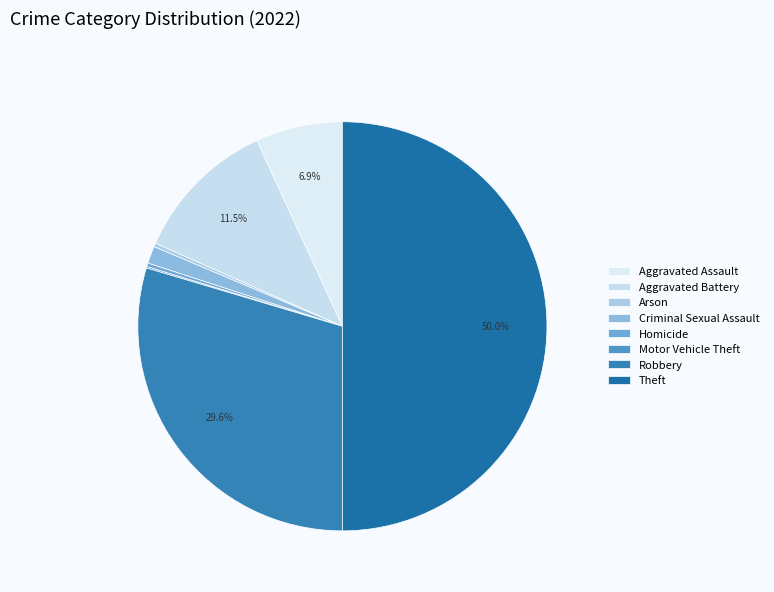

Rank the categories by value from lowest to highest.

Motor Vehicle Theft, Arson, Homicide, Criminal Sexual Assault, Aggravated Assault, Aggravated Battery, Robbery, Theft